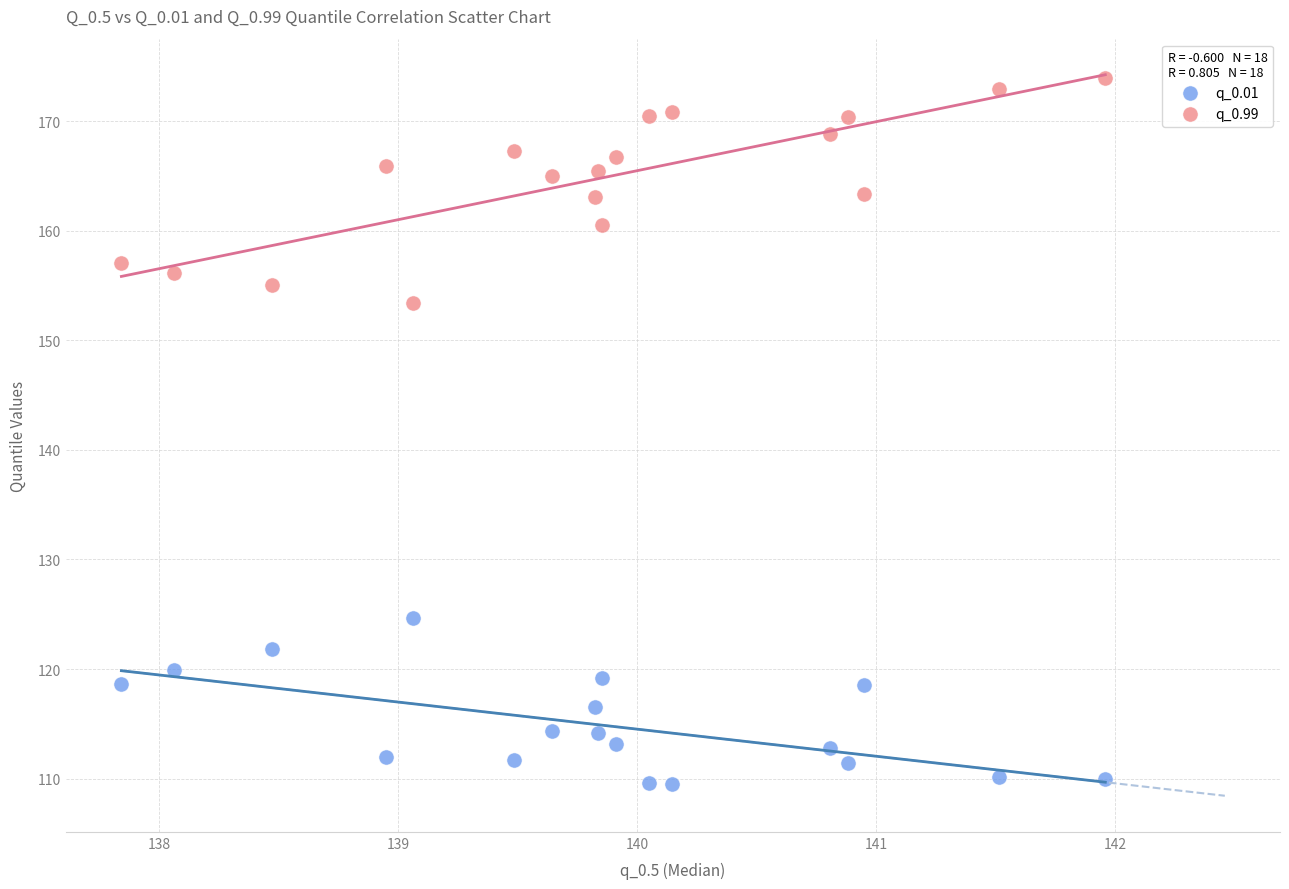

Which series contains the highest Y value?

q_0.99